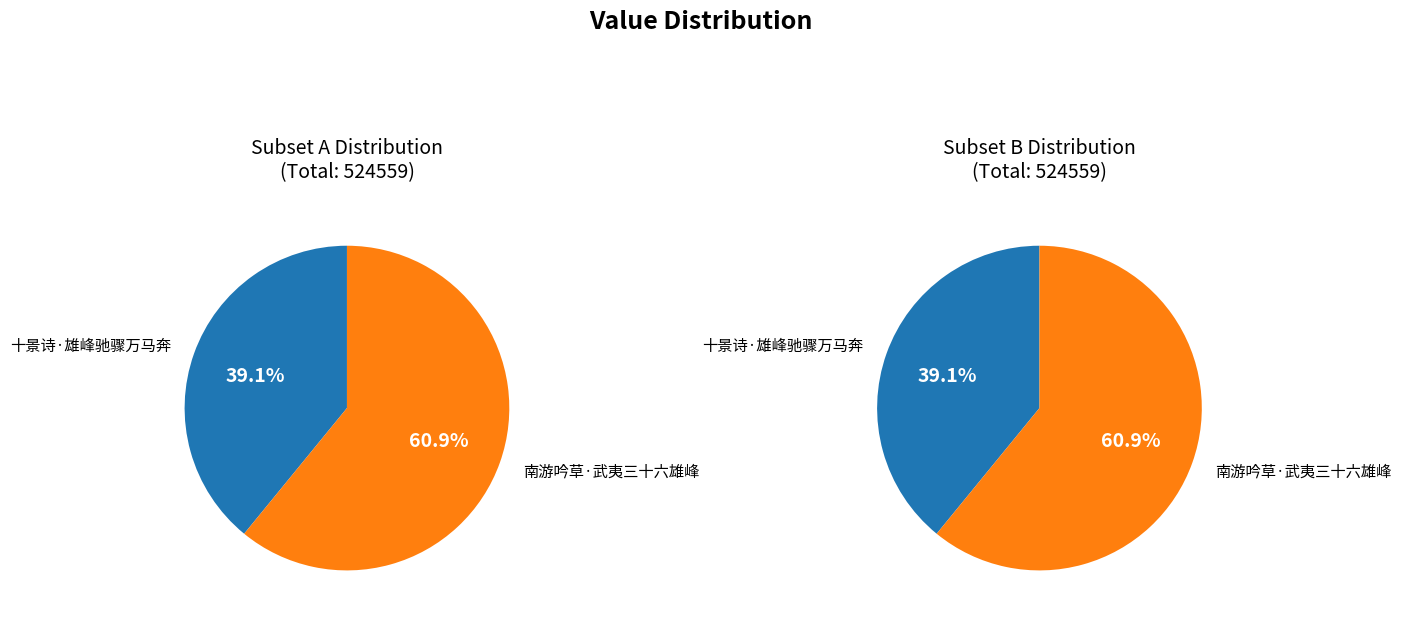

Which slice is the smallest?

十景诗·雄峰驰骤万马奔